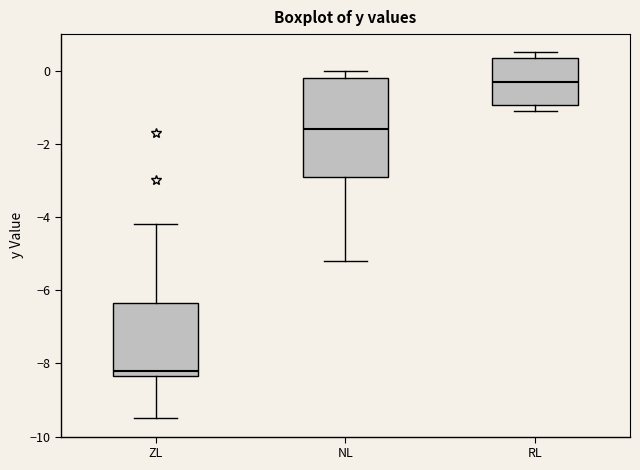

Reading left to right, read every box against the y-axis: the position of its median line, the range the box covers, and the ends of its whiskers. The values are not printed on the chart, so give them approximately, as read against the axis.

ZL: median -8.2, box -8.4 to -6.4, whiskers -9.4 to -4.2
NL: median -1.6, box -2.8 to -0.2, whiskers -5.2 to 0.0
RL: median -0.2, box -1.0 to 0.4, whiskers -1.0 (just below the box's lower edge) to 0.6